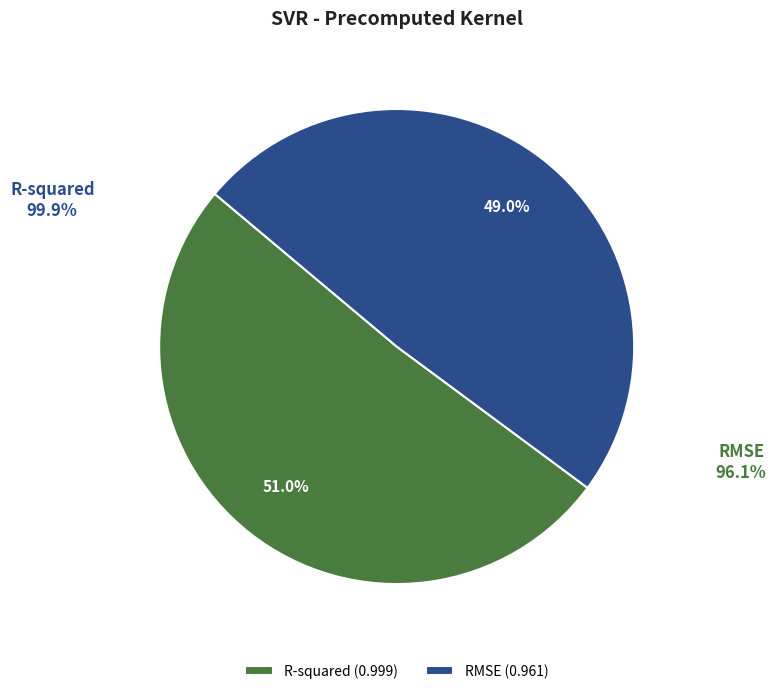

What percentage do RMSE and R-squared together represent?

100.0%